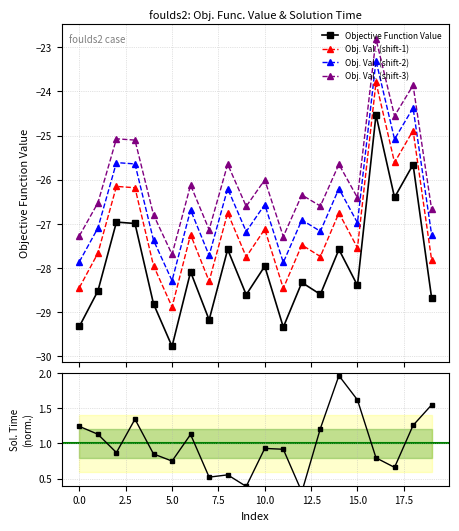

True or false: Solution Time (norm.) and Objective Function Value intersect in this chart.

False